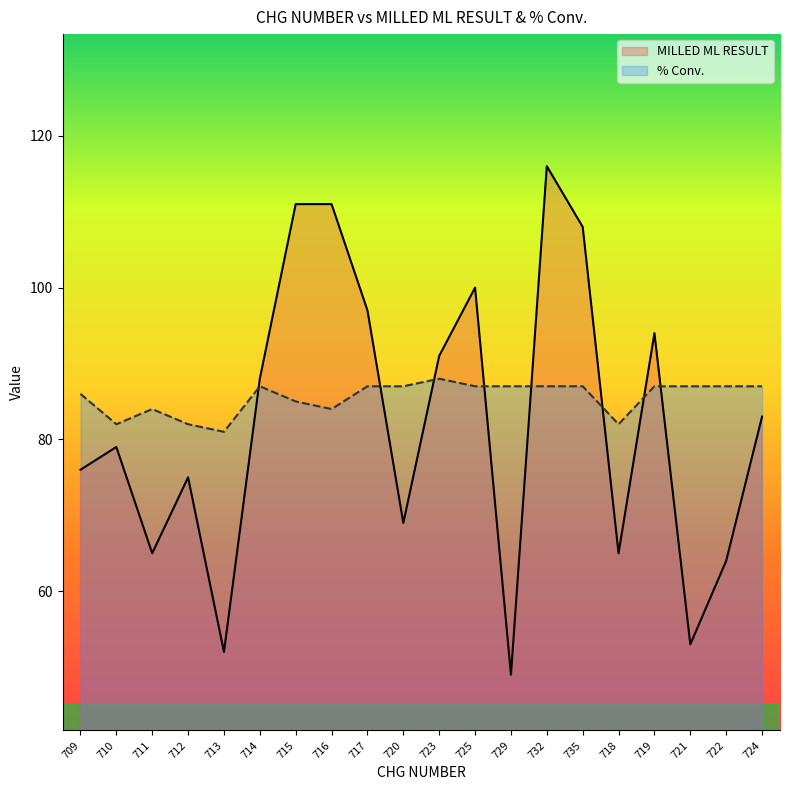

Where do % Conv. and MILLED ML RESULT first cross each other?

713 and 714